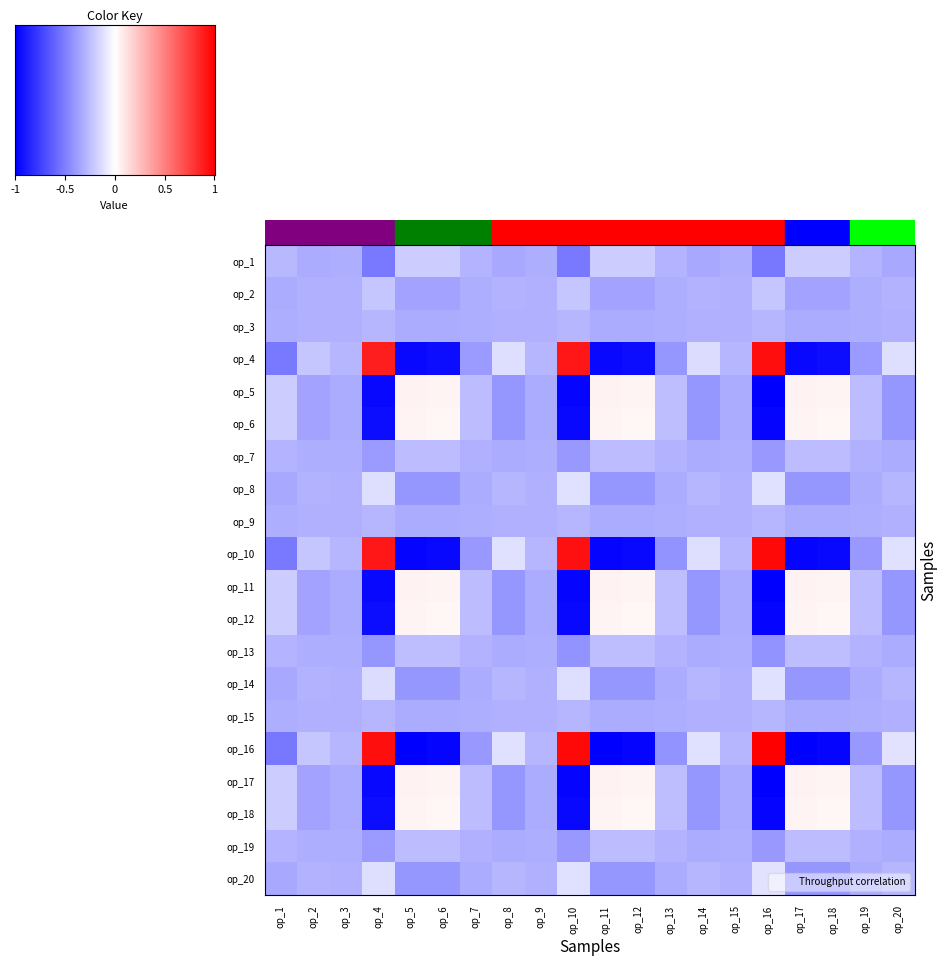

Which label corresponds to the largest value in the chart?

op_16